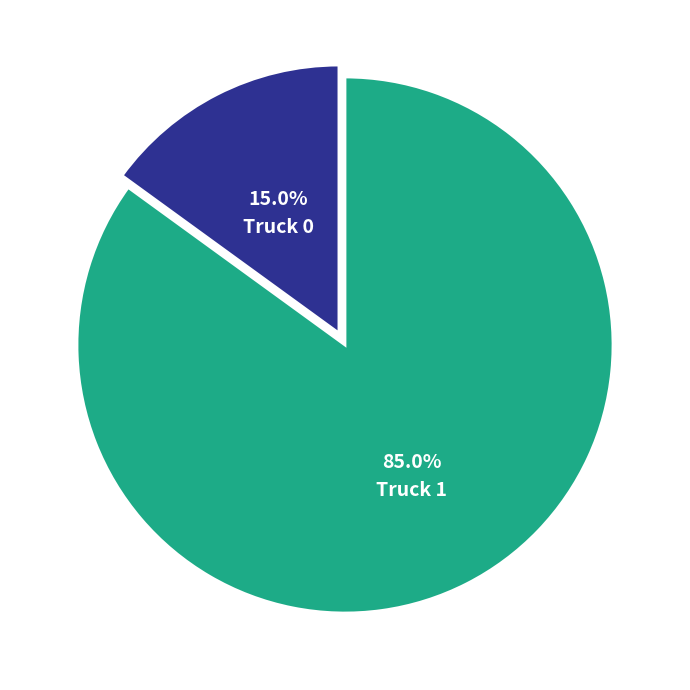

Is there any slice that represents more than half of the pie?

Yes